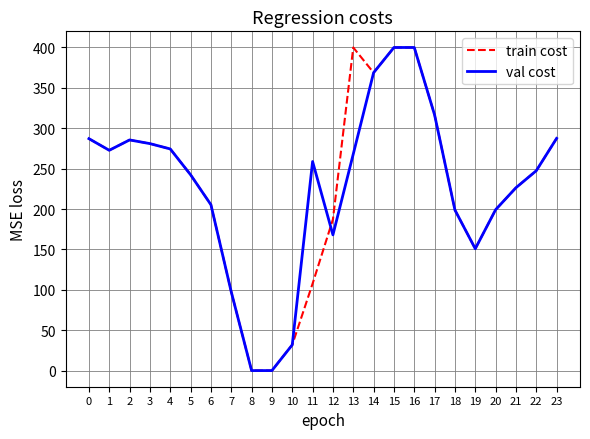

What are all the series names shown in the legend?

train cost, val cost